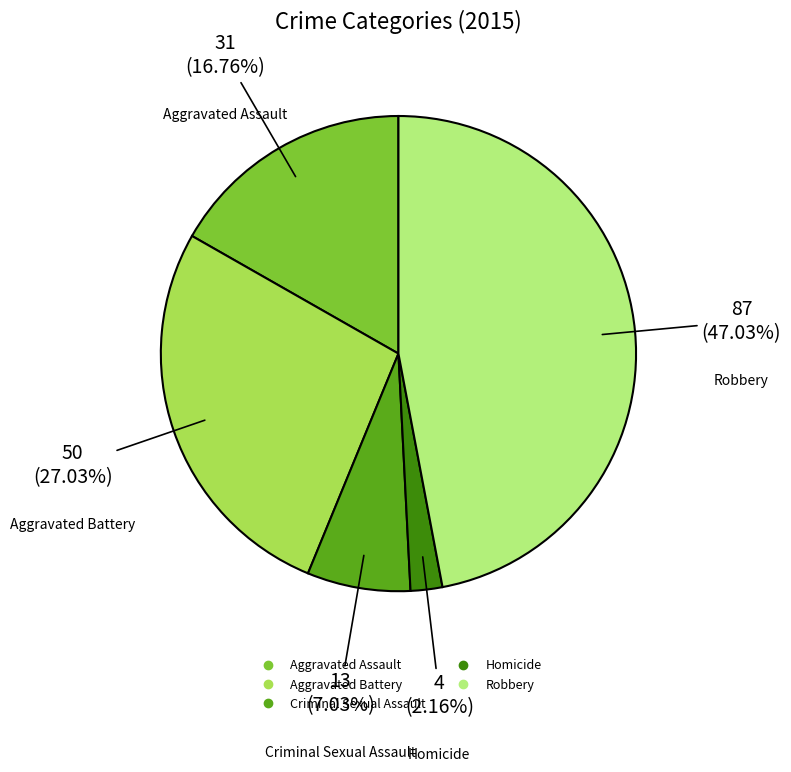

What is the smallest slice in the pie chart?

Homicide